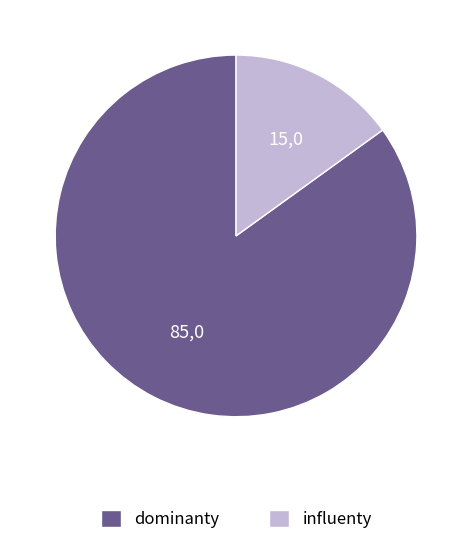

Does any single category account for the majority?

Yes